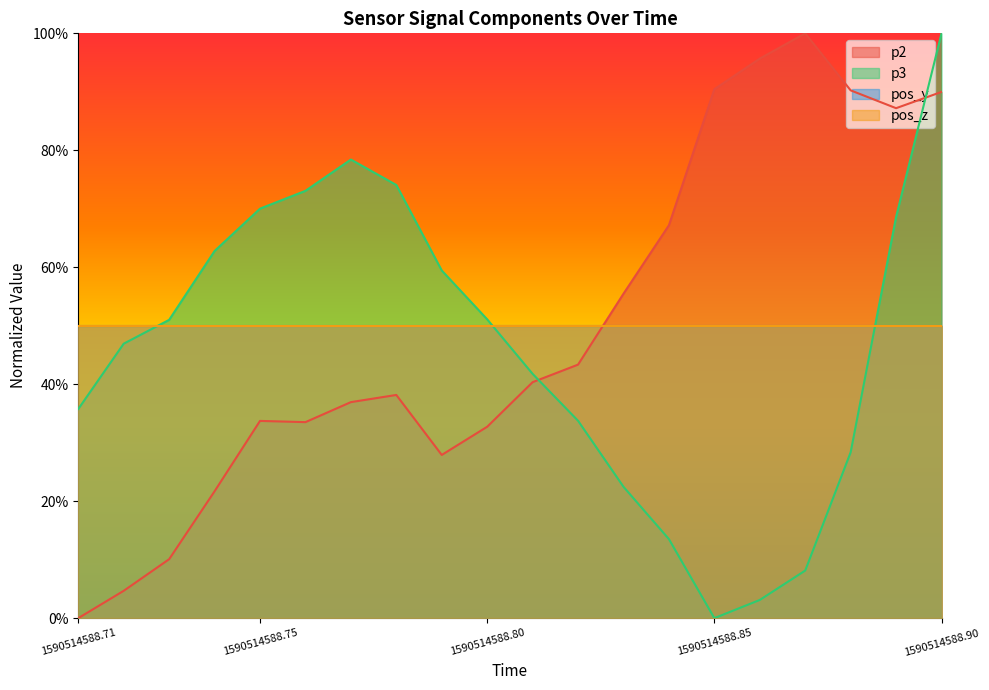

Which series ends up on top after the final intersection of p2 and p3?

p3